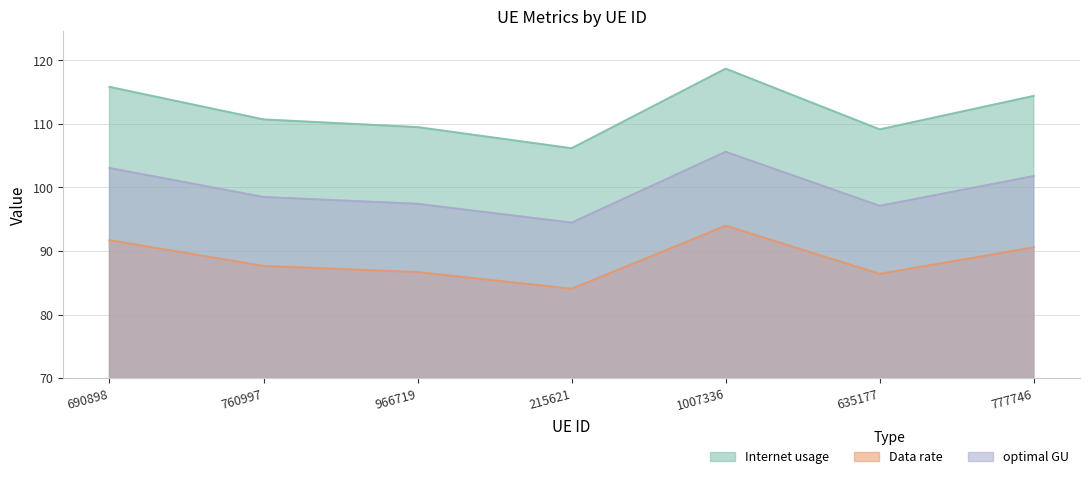

Which label corresponds to the smallest value in the chart?

215621